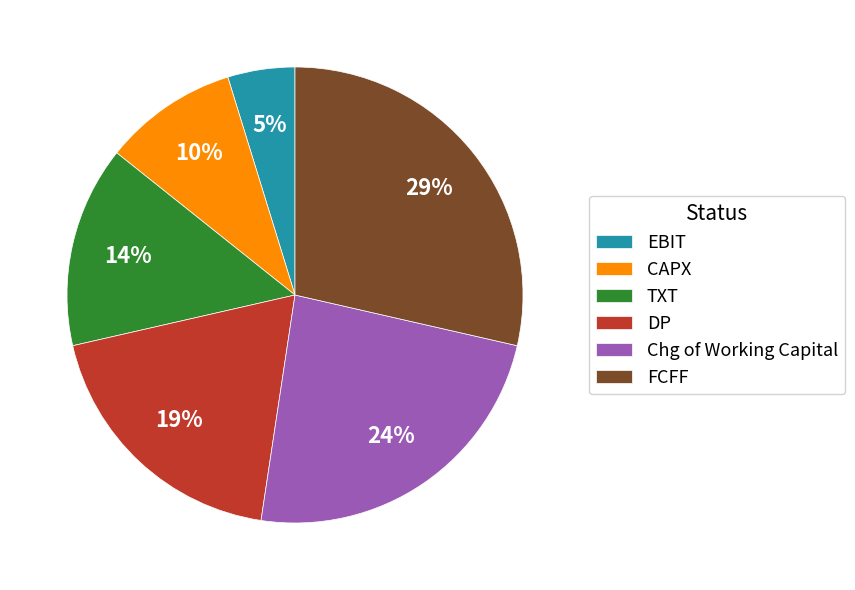

To the nearest percent, what is the difference between the CAPX and EBIT slice percentages?

5%